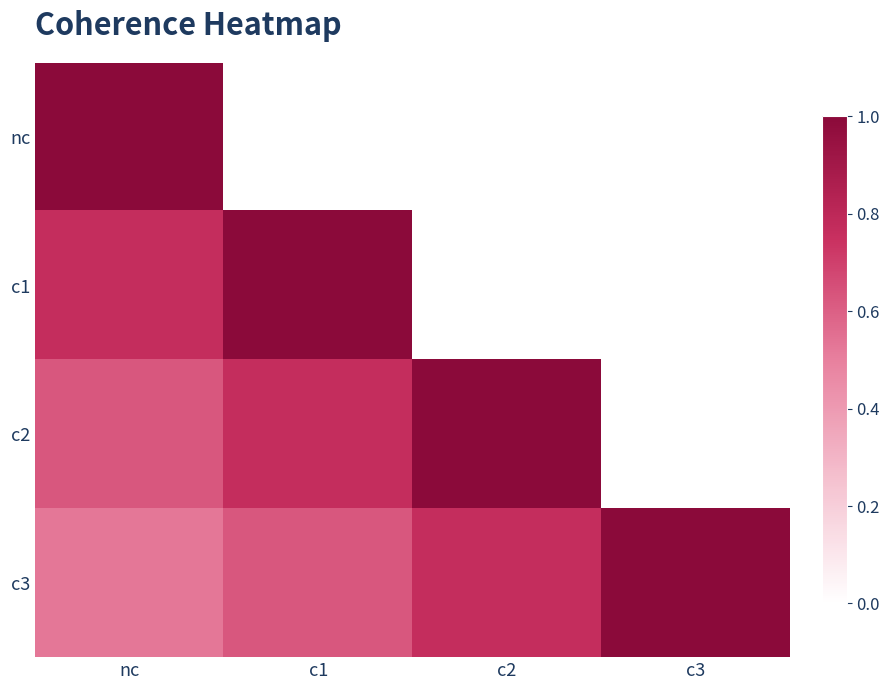

Which category has the lowest value across all series?

nc